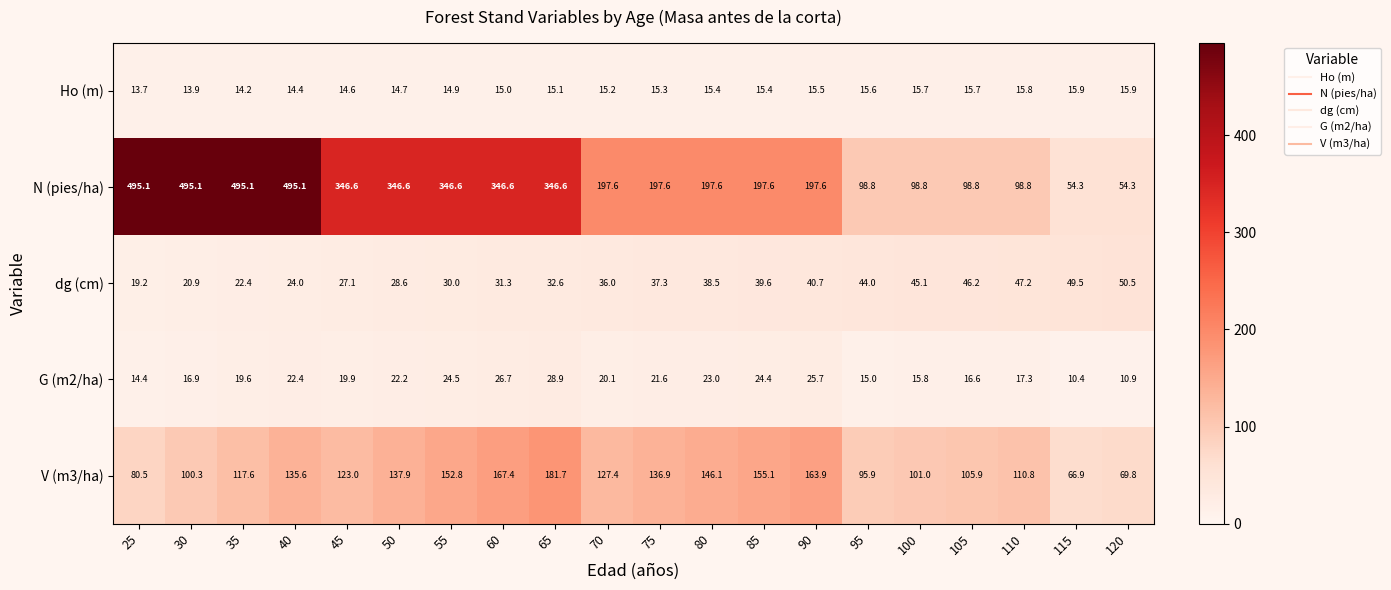

At 85, list the series in order from largest to smallest.

N (pies/ha), V (m3/ha), dg (cm), G (m2/ha), Ho (m)